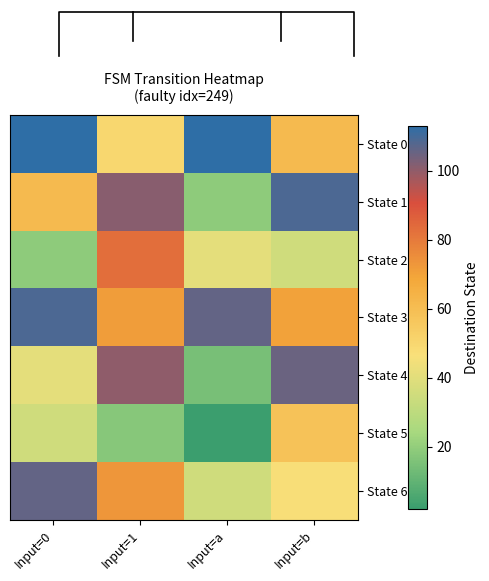

Reading left to right, list all the values displayed in this chart.

State 0: Input=0=113	Input=1=50	Input=a=113	Input=b=61
State 1: Input=0=61	Input=1=101	Input=a=19	Input=b=109
State 2: Input=0=19	Input=1=83	Input=a=41	Input=b=35
State 3: Input=0=109	Input=1=71	Input=a=106	Input=b=70
State 4: Input=0=41	Input=1=100	Input=a=15	Input=b=105
State 5: Input=0=35	Input=1=18	Input=a=2	Input=b=58
State 6: Input=0=106	Input=1=73	Input=a=35	Input=b=47